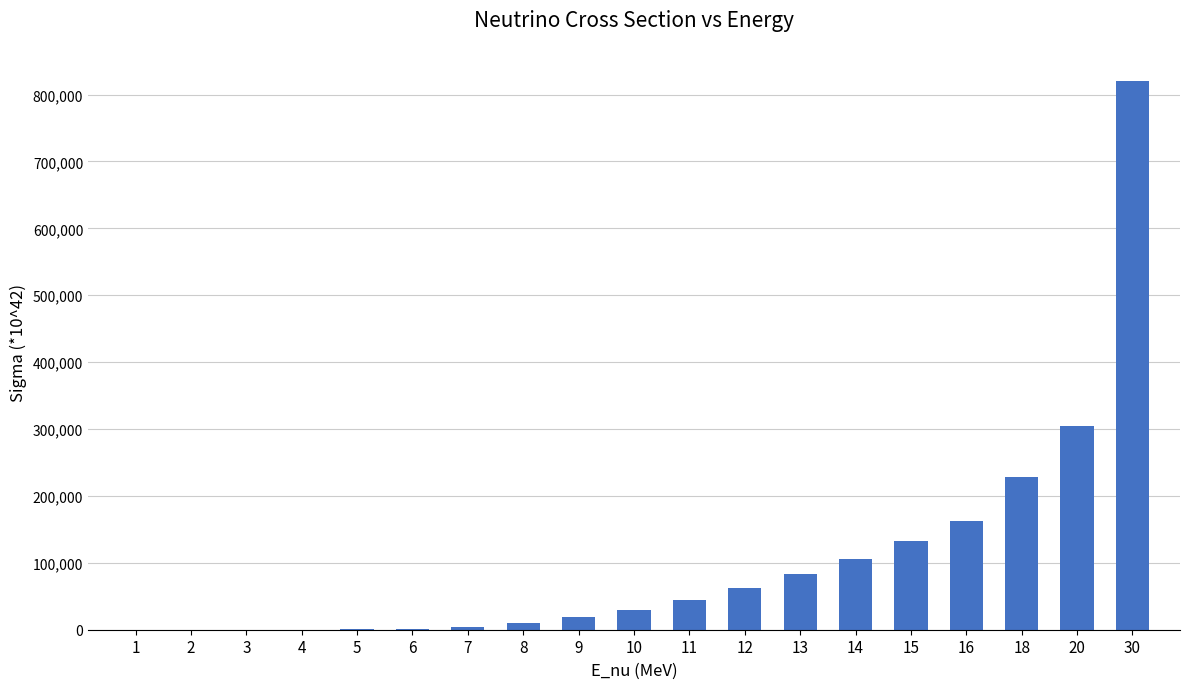

What is the difference between the values at 15 and 30?

687000.0